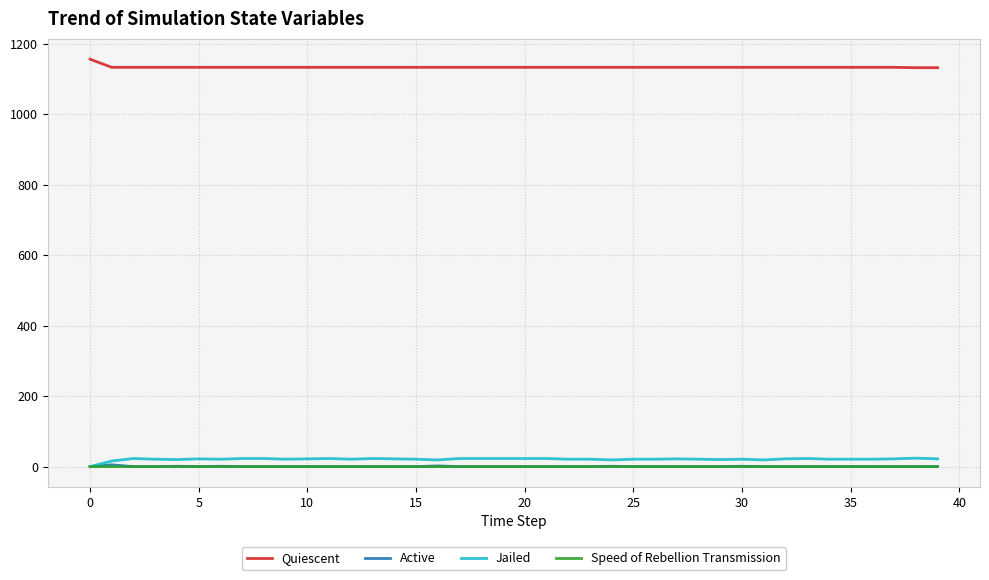

True or false: Quiescent and Jailed intersect in this chart.

False